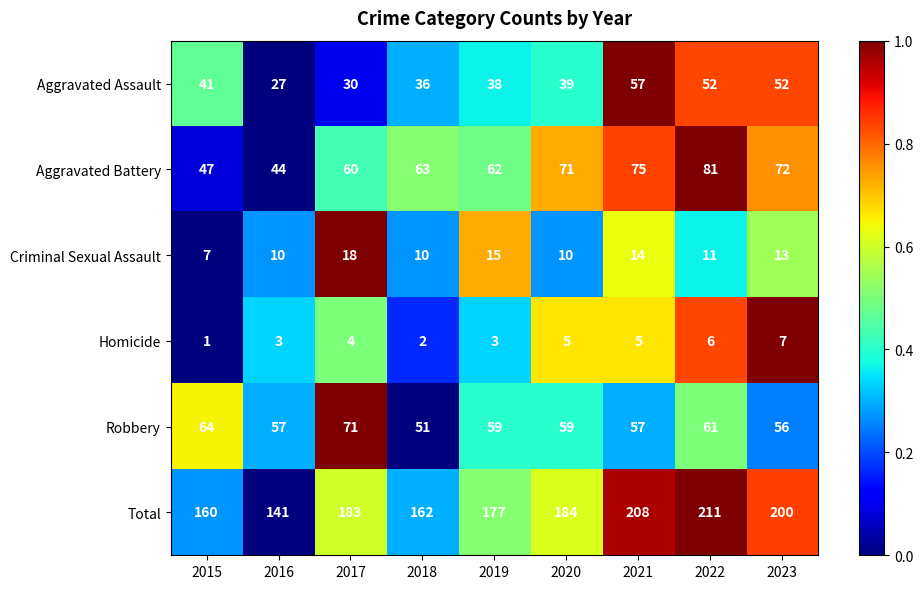

Is it true that Criminal Sexual Assault equals 7 at 2019?

False